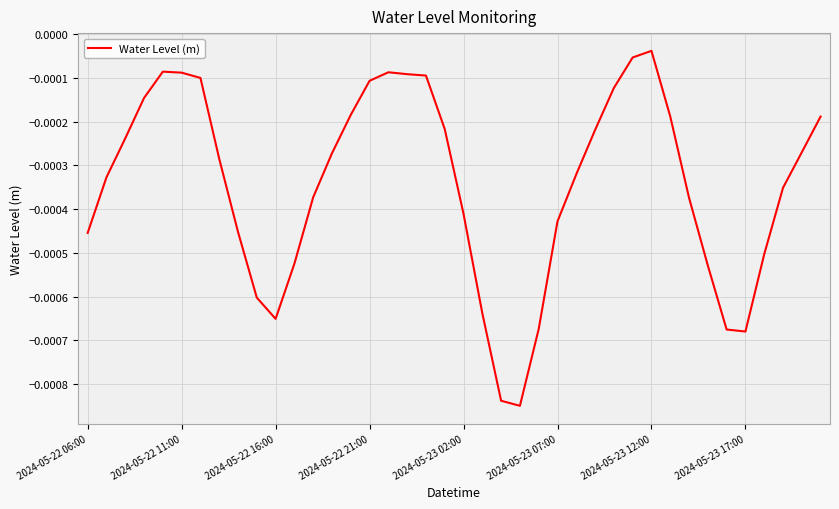

Does the chart display data point markers on the line(s)?

No